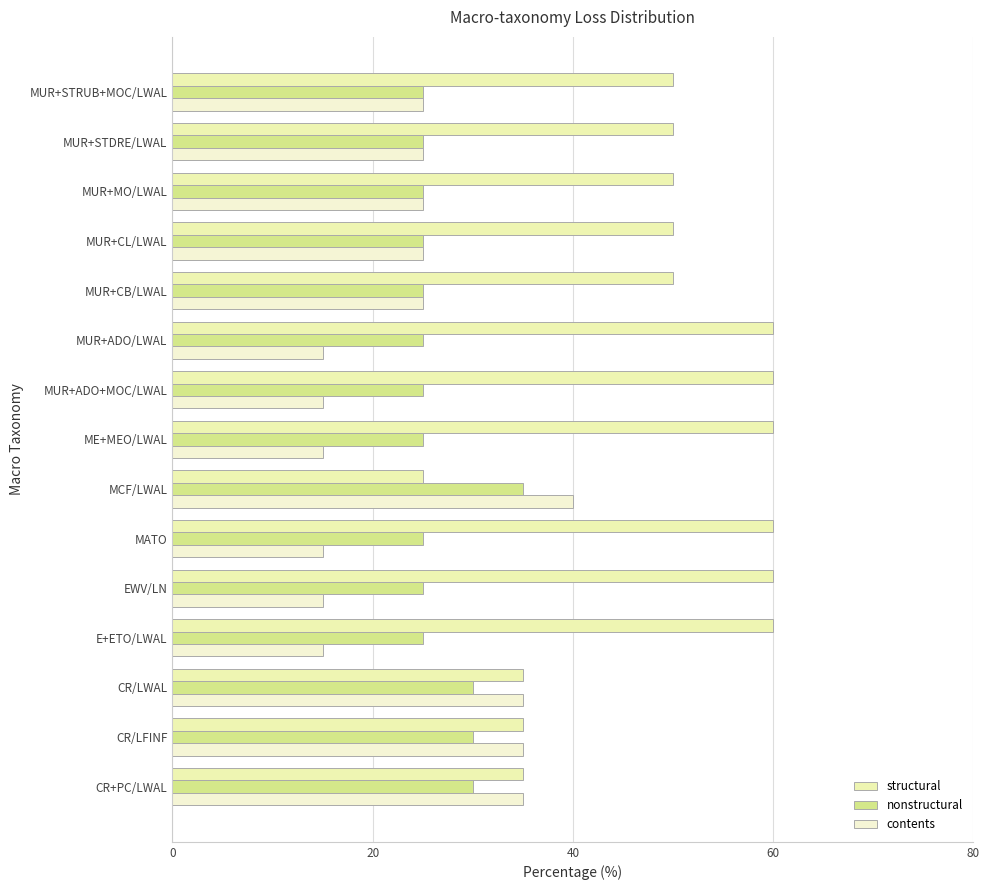

What are all the series names shown in the legend?

structural, nonstructural, contents